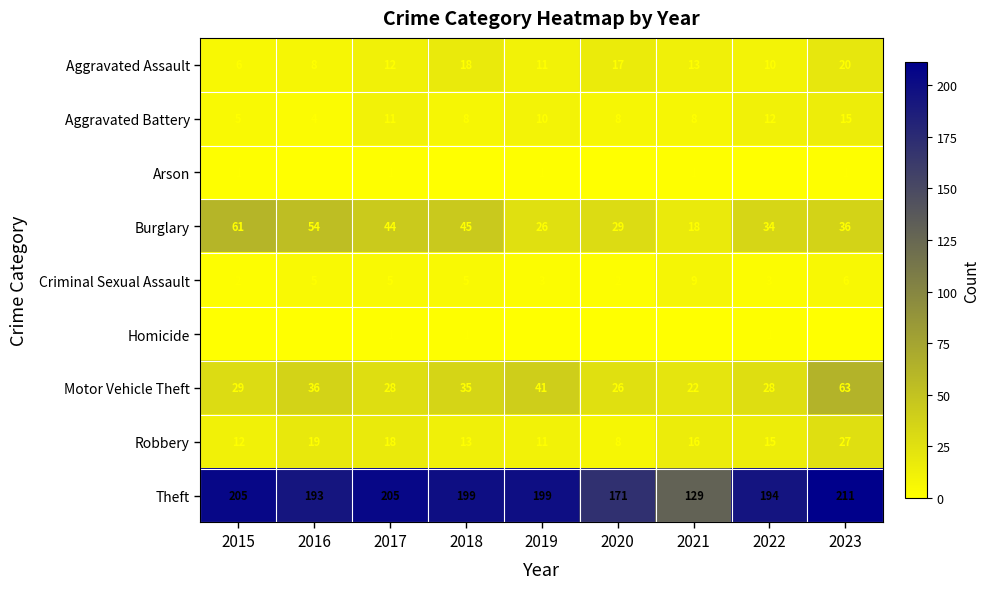

What is the sum of the Robbery values at 2022 and 2017?

33